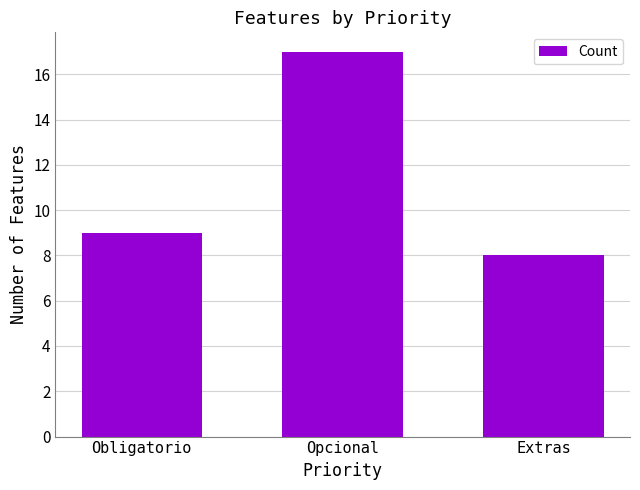

Which has a higher value, Obligatorio or Opcional?

Opcional